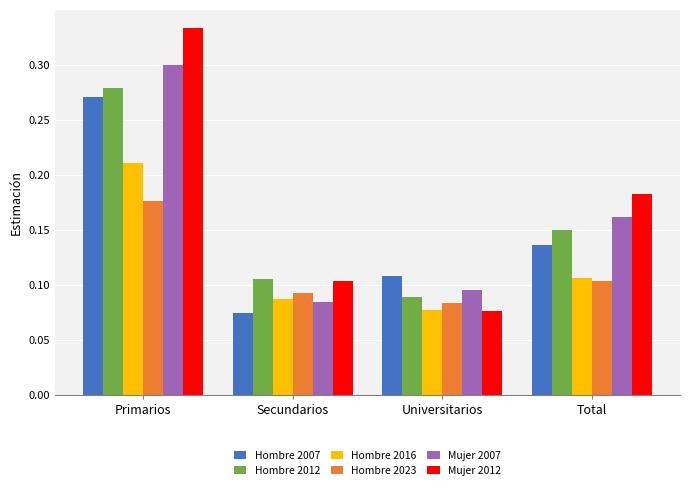

How many Hombre 2012 values are between 0 and 1?

4